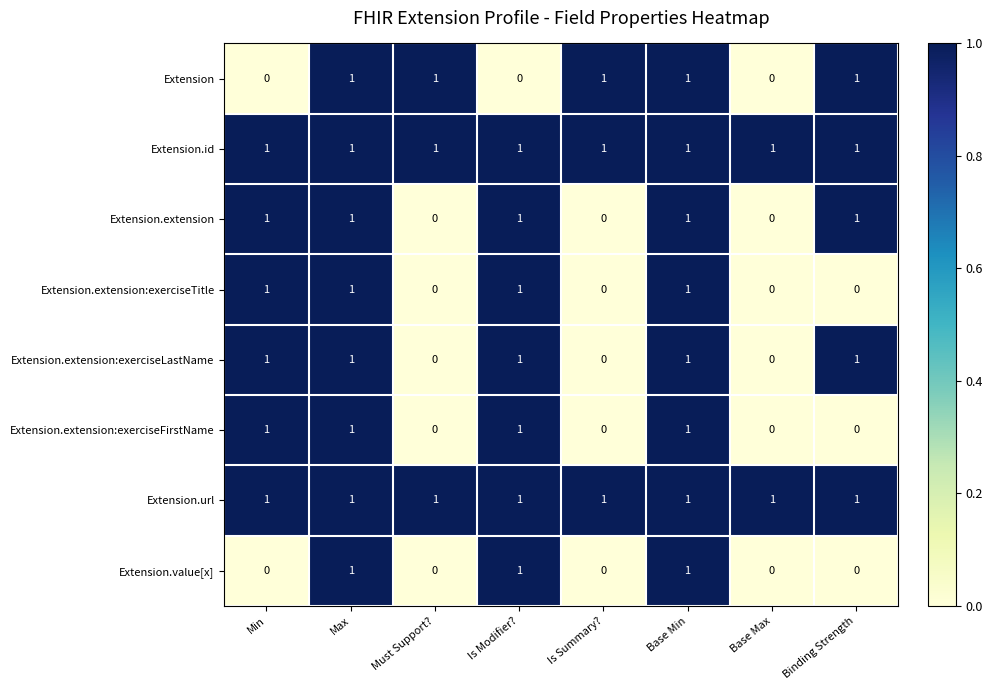

At how many categories does at least one series exceed 0?

8